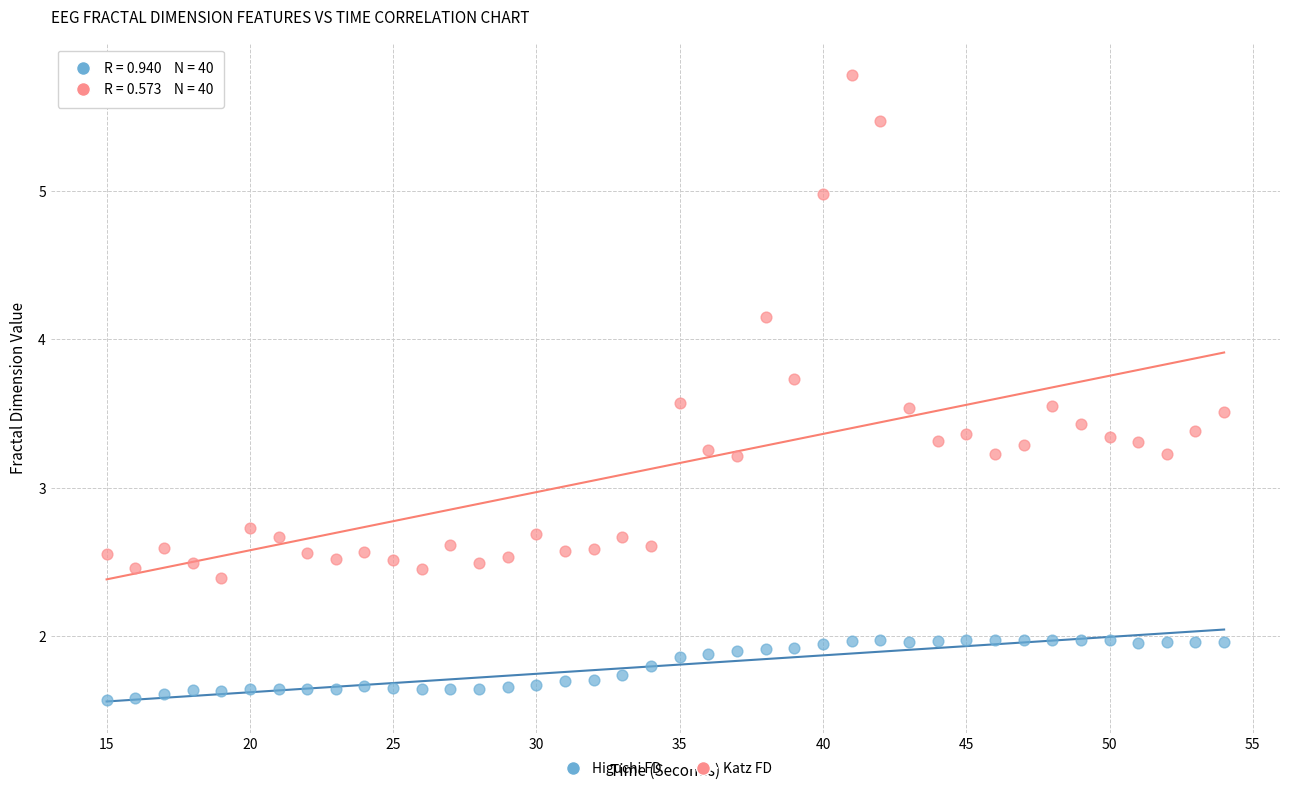

Which series has the largest Y range (max minus min)?

Katz FD